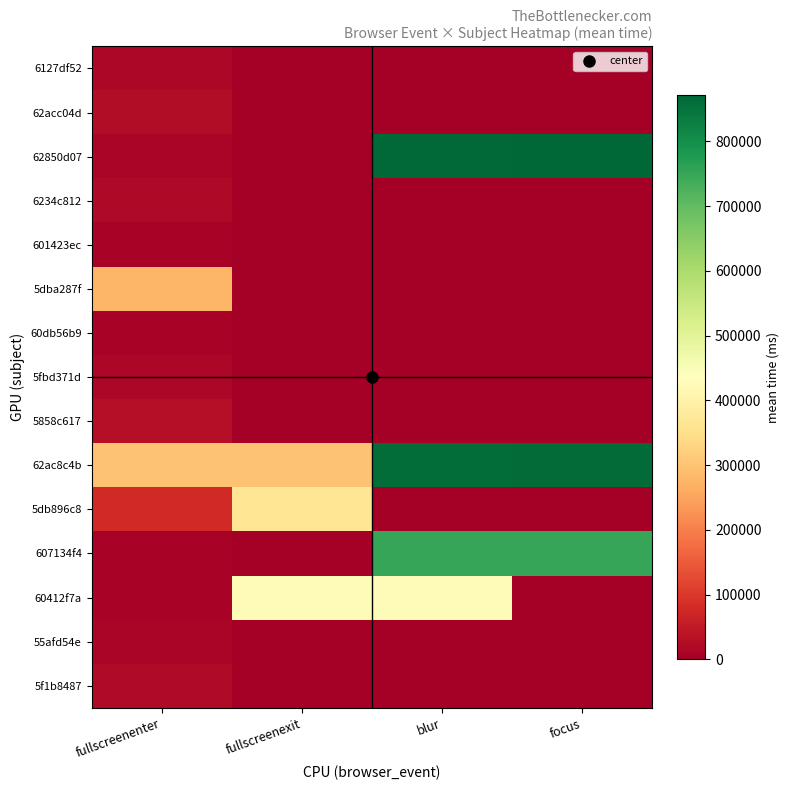

What is the difference between the highest and lowest values at fullscreenexit?

425181.0